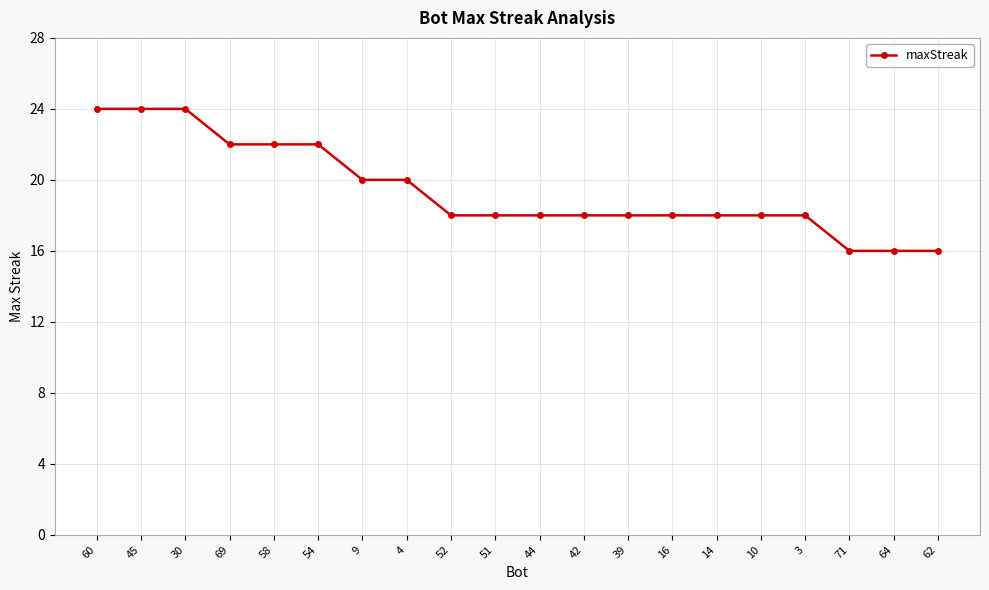

What is the maximum value shown in the chart?

24